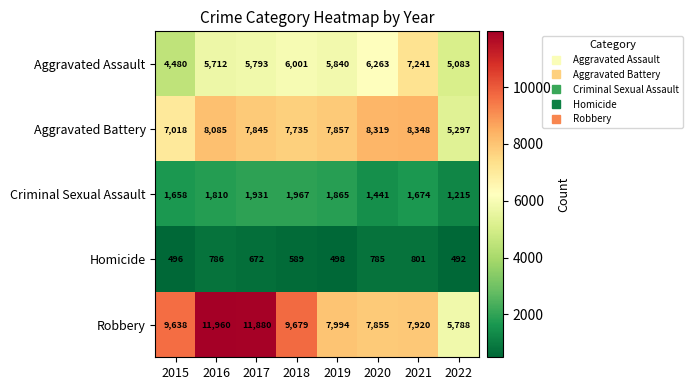

At 2021, list the series in order from largest to smallest.

Aggravated Battery, Robbery, Aggravated Assault, Criminal Sexual Assault, Homicide